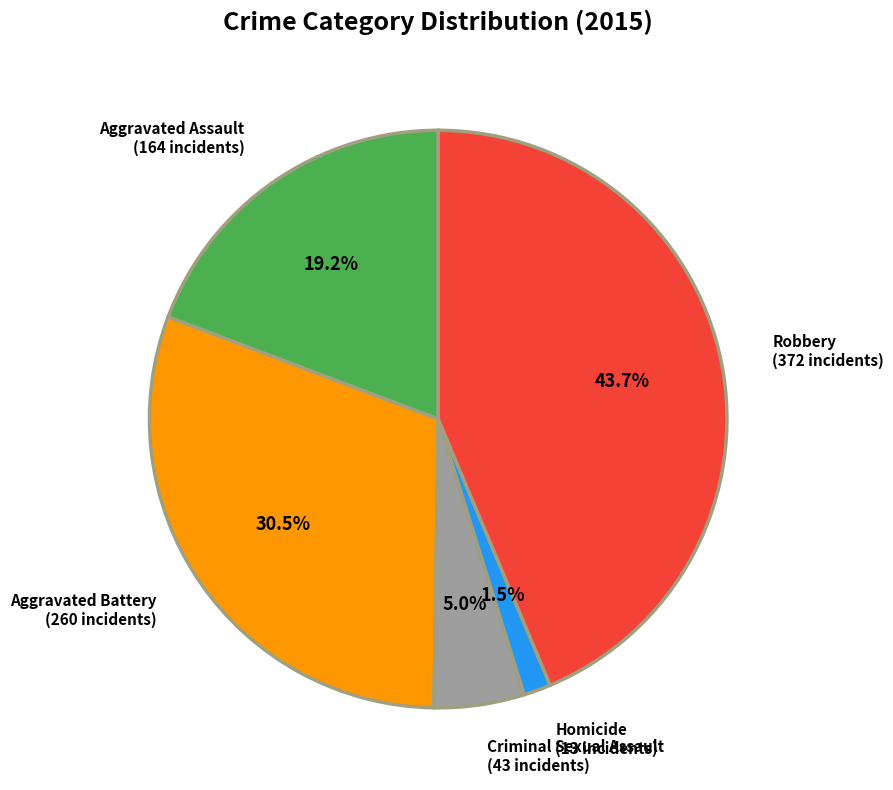

To the nearest percent, what portion does Aggravated Assault represent?

19%